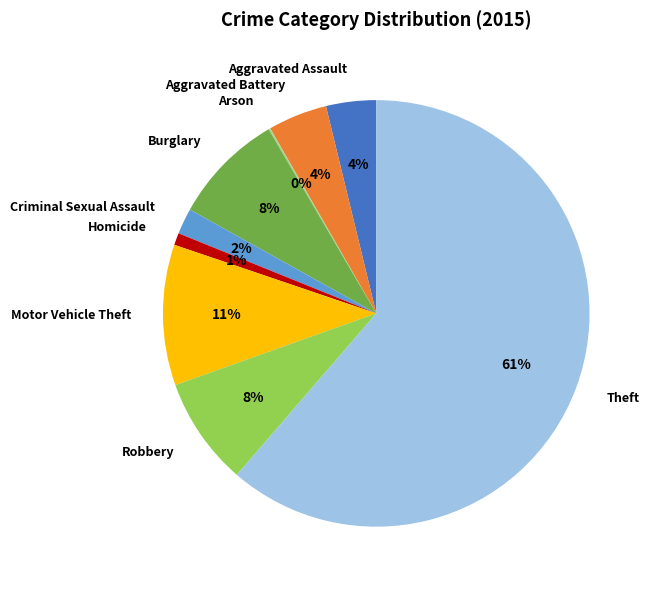

Is there a majority slice in this chart?

Yes